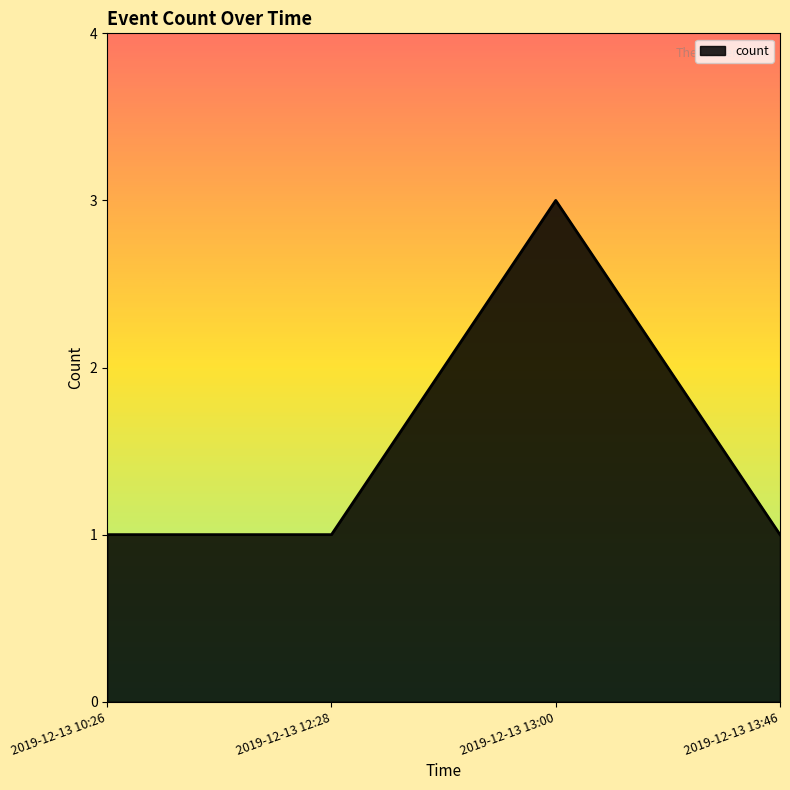

Approximately how many times larger is the value at 2019-12-13 13:00 compared to 2019-12-13 10:26?

3.0